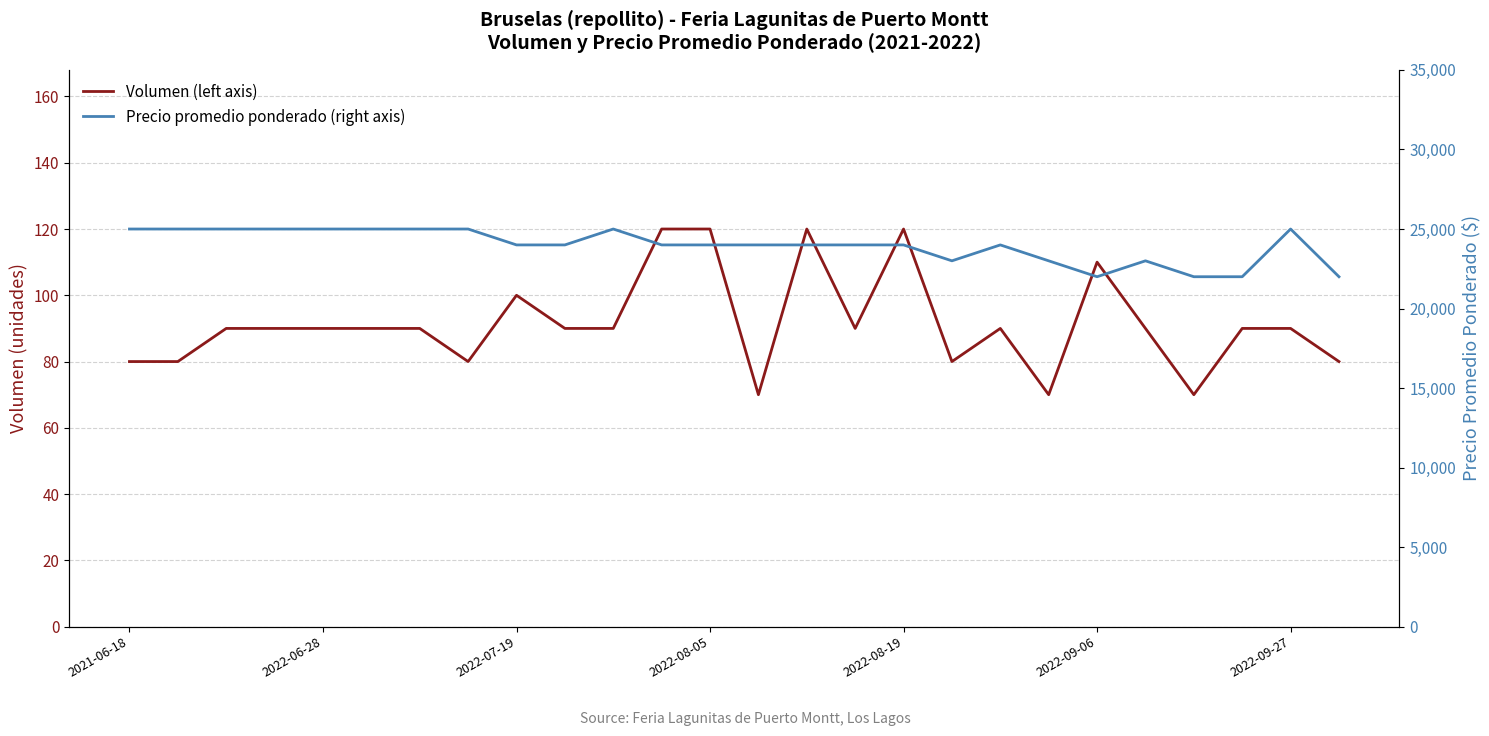

Reading right to left, list all the values displayed in this chart.

Volumen (left axis): 80	90	90	70	90	110	70	90	80	120	90	120	70	120	120	90	90	100	80	90	90	90	90	90	80	80
Precio promedio ponderado (right axis): 22000	25000	22000	22000	23000	22000	23000	24000	23000	24000	24000	24000	24000	24000	24000	25000	24000	24000	25000	25000	25000	25000	25000	25000	25000	25000